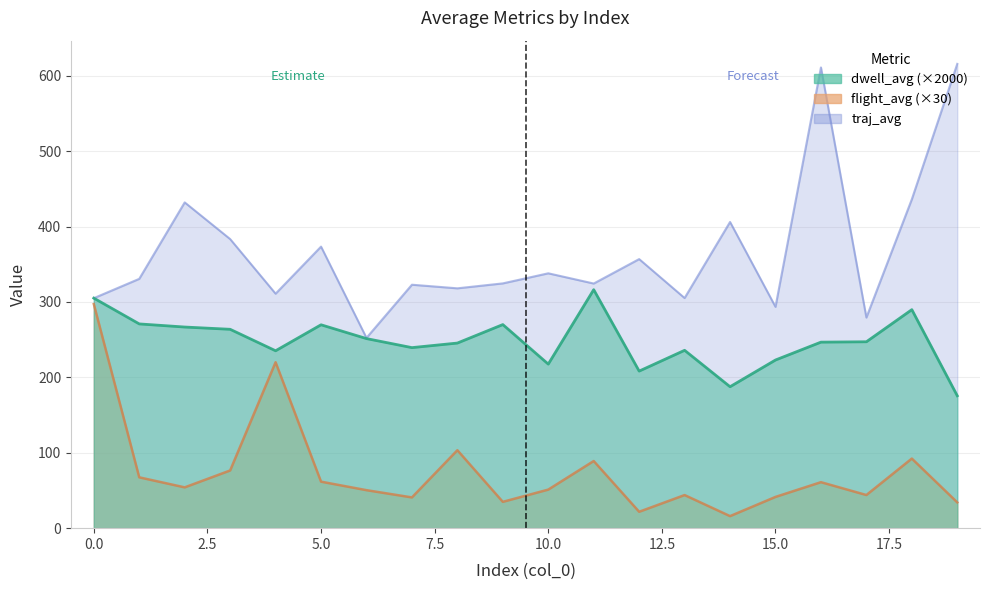

What is the value of the dwell_avg point at the 9th from the left?

245.5